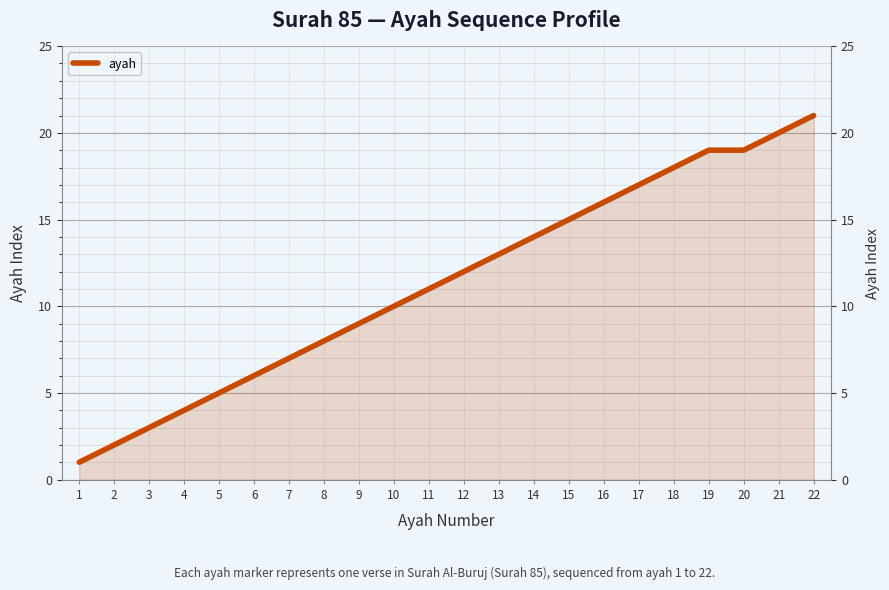

What is the ratio of the value at 17 to the value at 10?

1.7